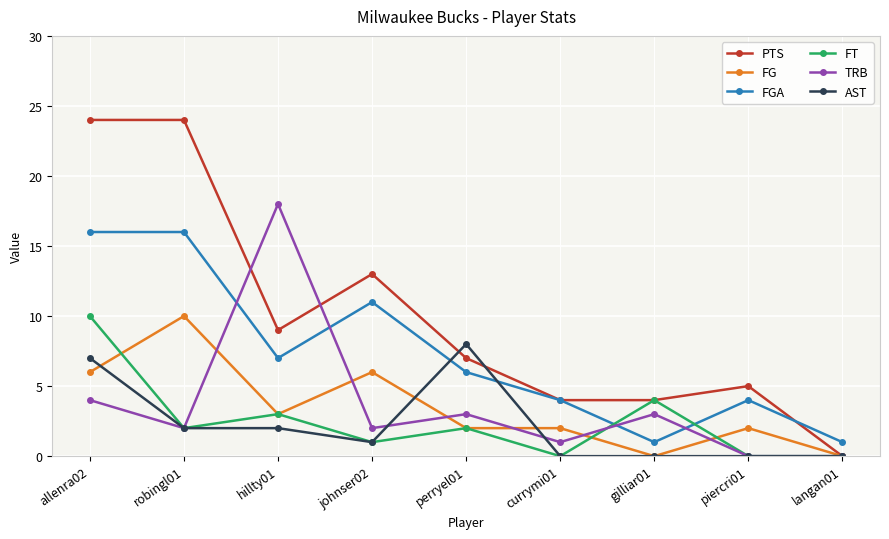

Is it true that FT equals 5 at hillty01?

False